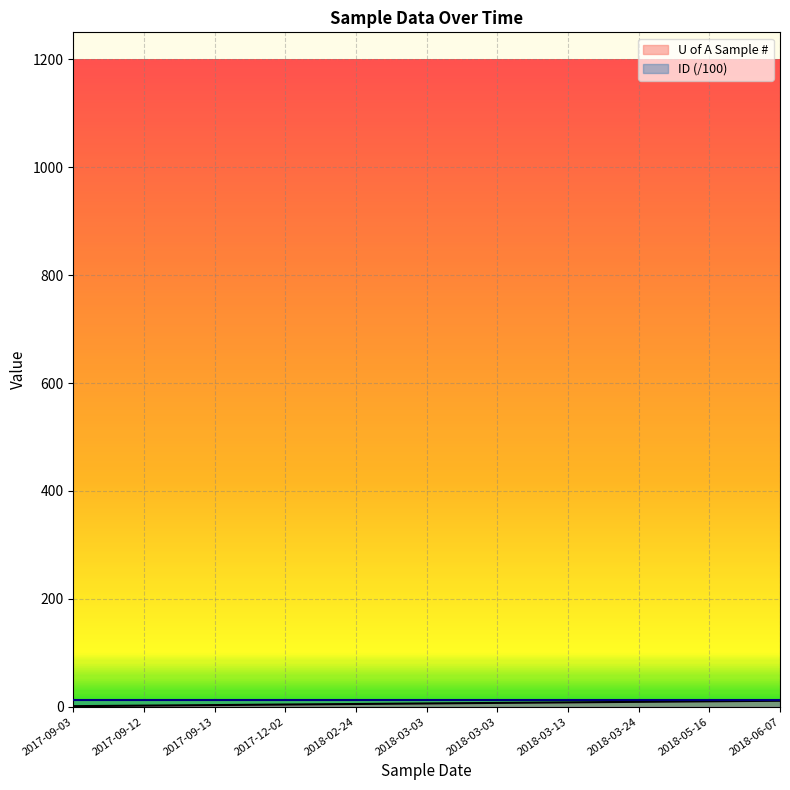

Is it true that the value at 2018-03-03 is 7?

True